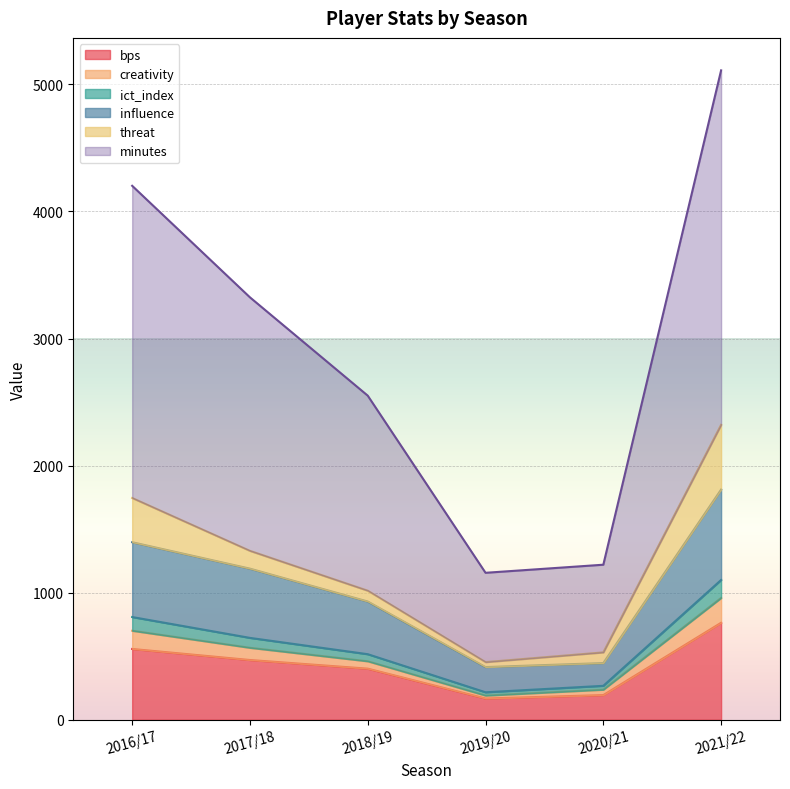

What is the highest value of the bps series?

763.0